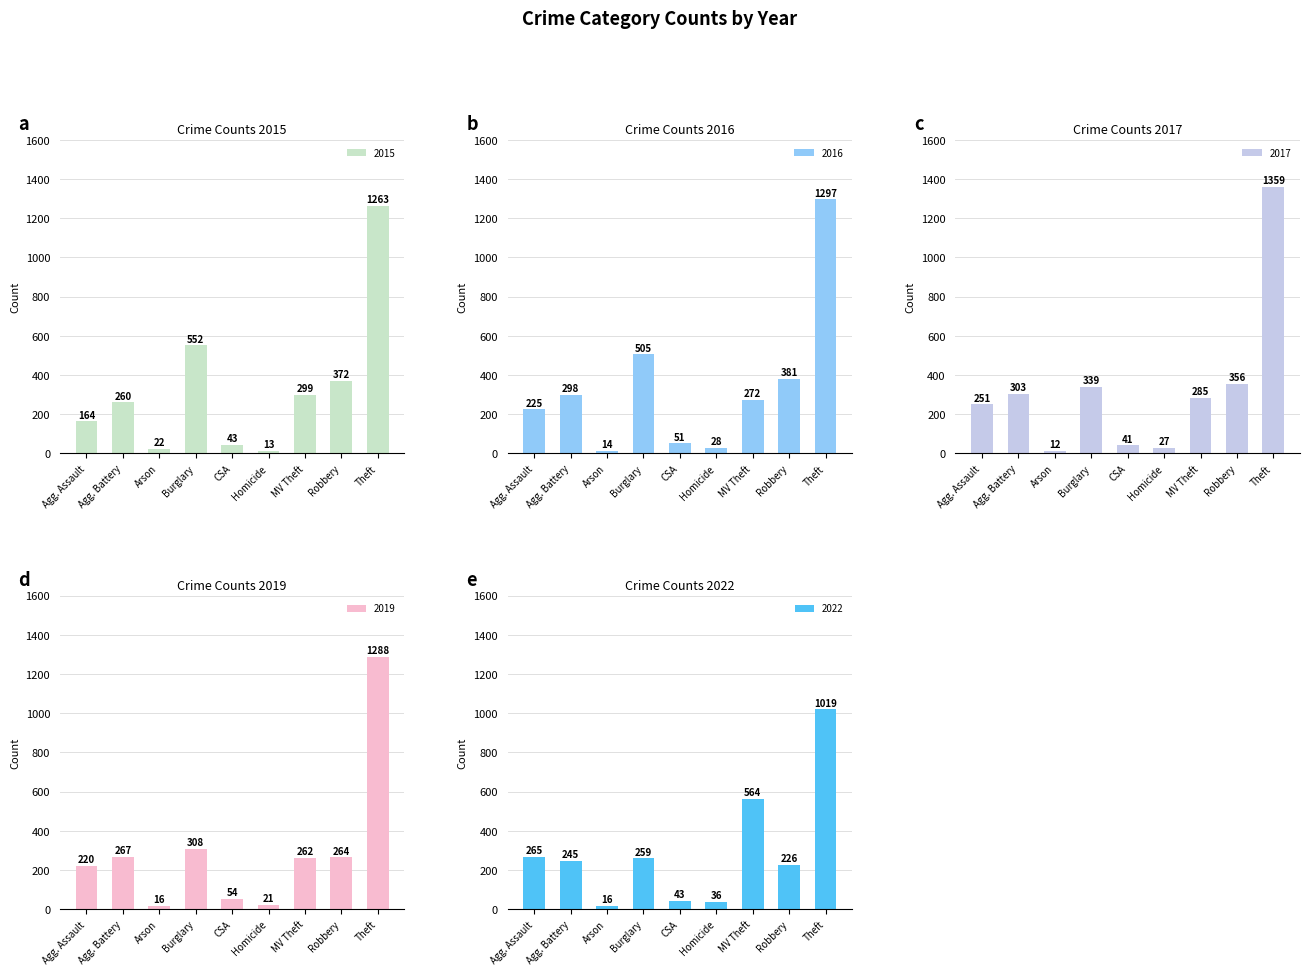

Rank the categories by 2015 value from highest to lowest.

Theft, Burglary, Robbery, MV Theft, Agg. Battery, Agg. Assault, CSA, Arson, Homicide